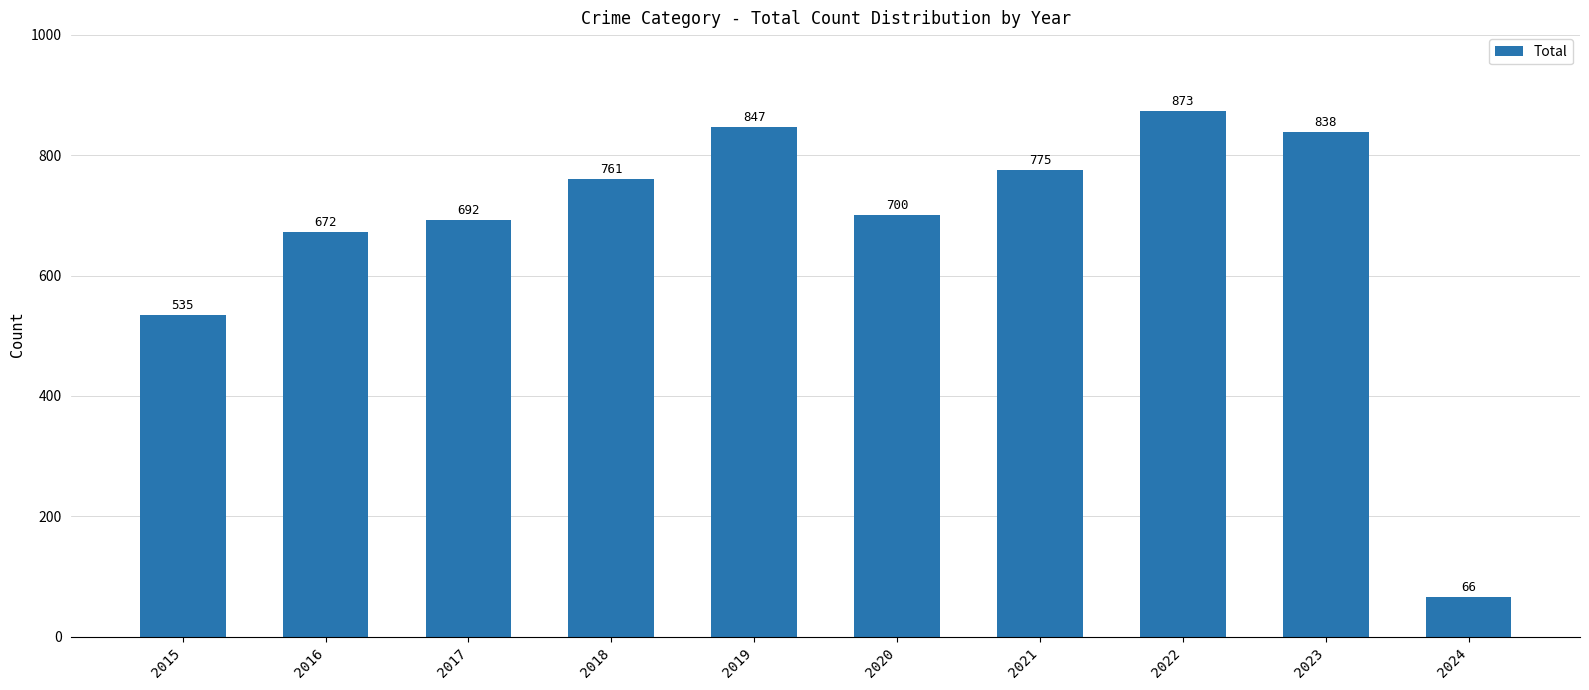

Approximately how many times larger is the value at 2019 compared to 2016?

1.3